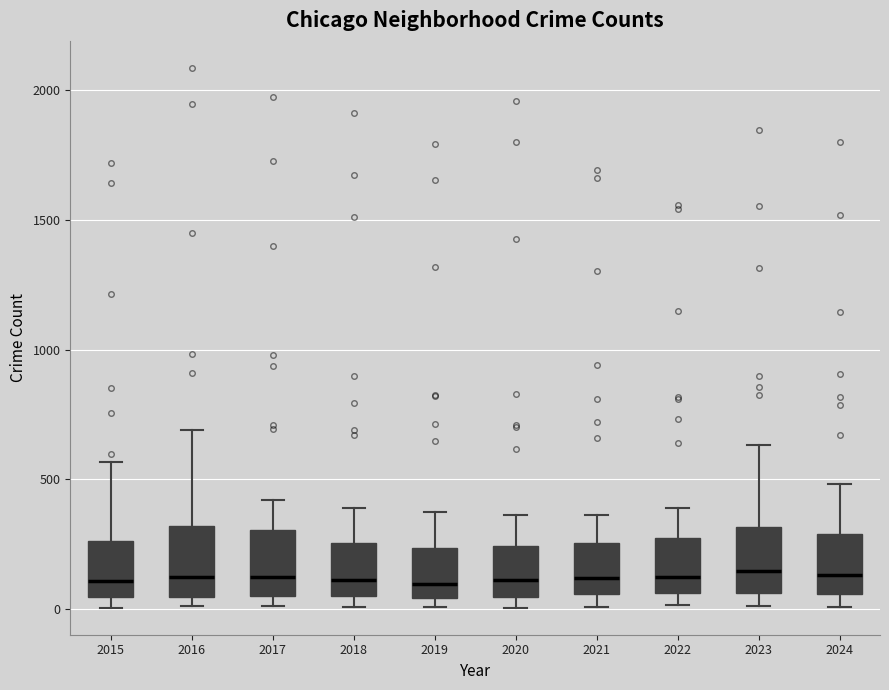

Where does the median line of the box at x = 2015 sit on the y-axis? The values are not printed on the chart, so give them approximately, as read against the axis.

100